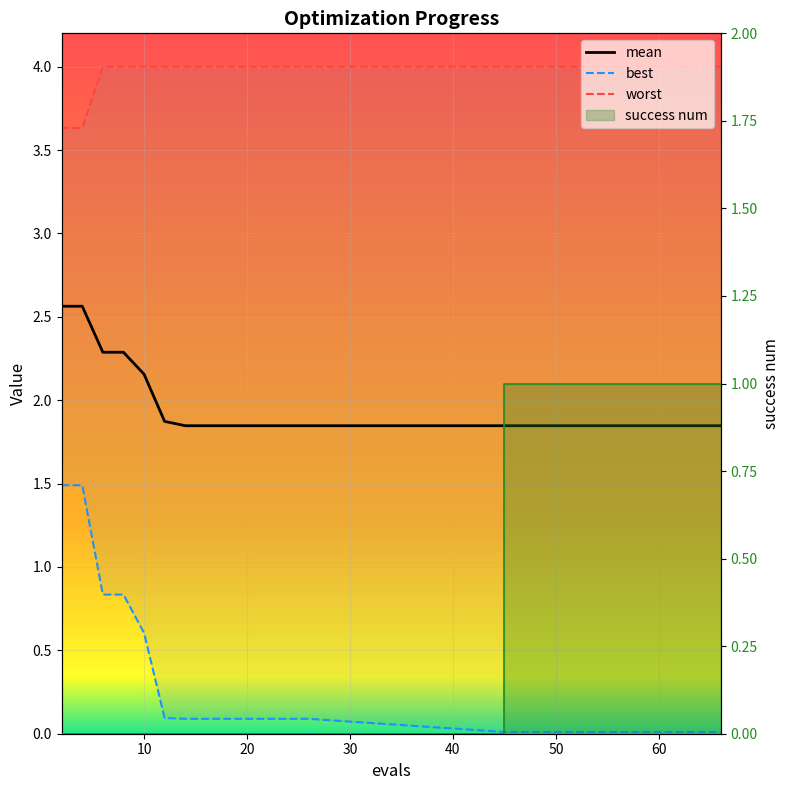

The success num series shows 0.0 at 6. True or false?

True